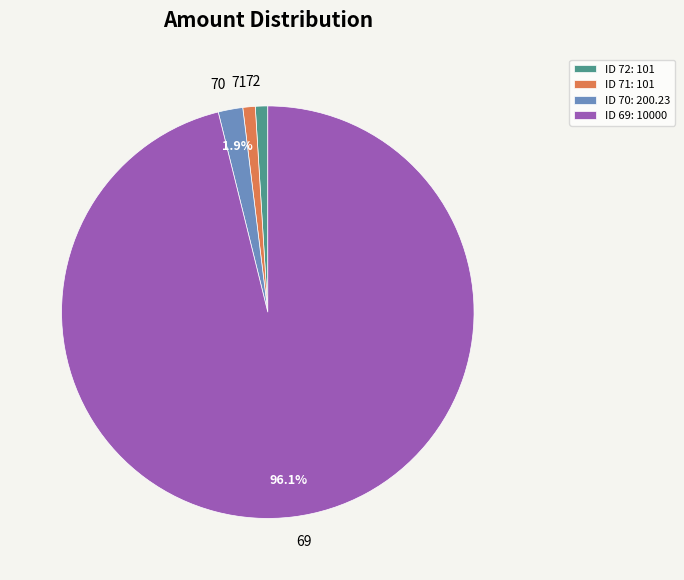

Count the number of slices in the pie.

4